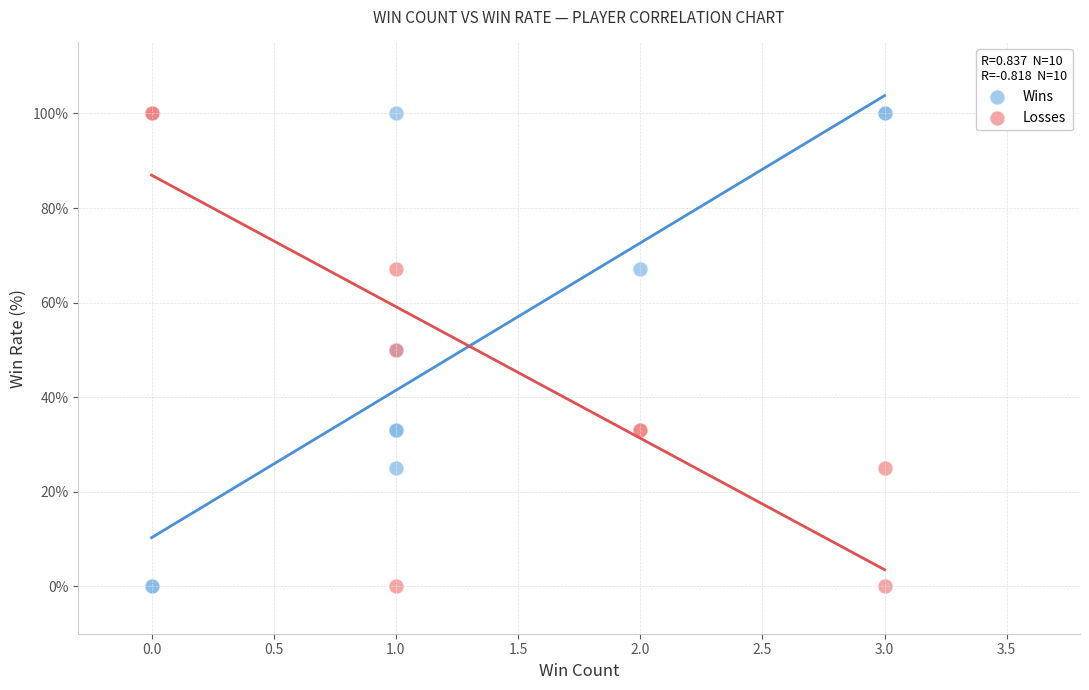

What are all the series names shown in the legend?

Wins, Losses